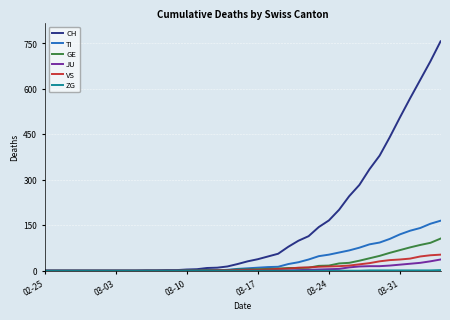

Which series has the largest total across all categories?

CH